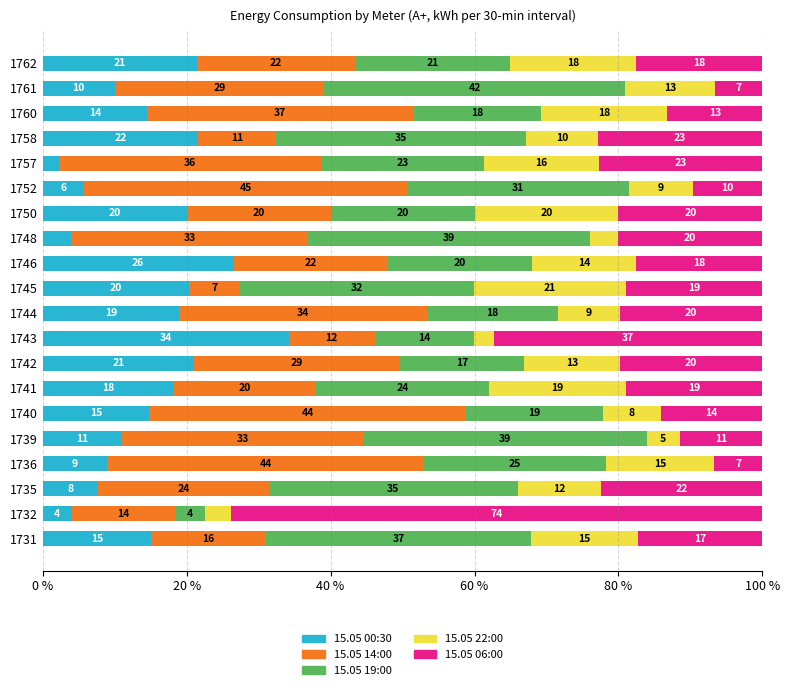

At which label does 15.05 00:30 reach its minimum?

1757